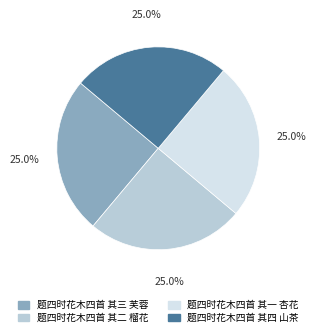

How many slices are in this pie chart?

4